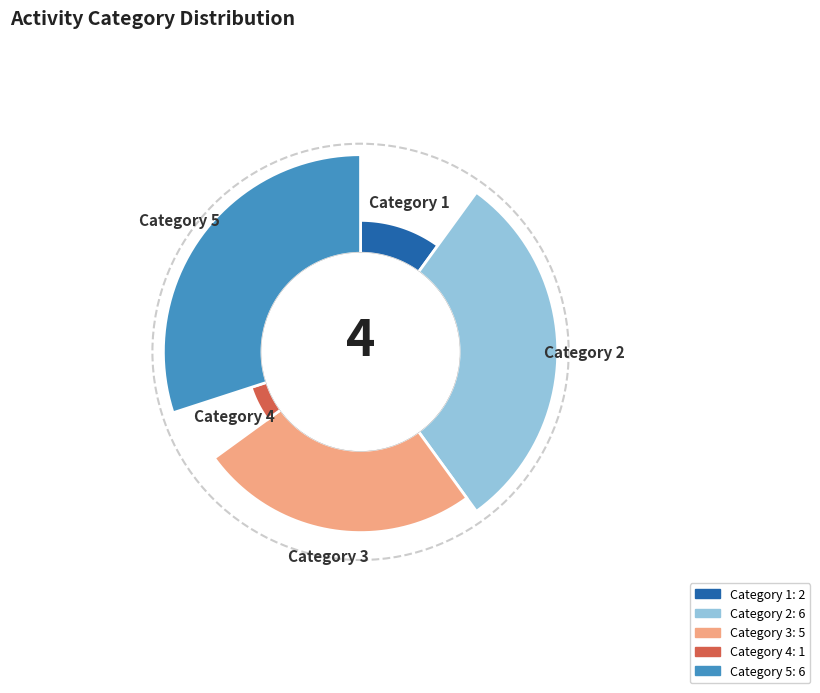

Approximately how many times larger is the value at 2 compared to 4?

6.0